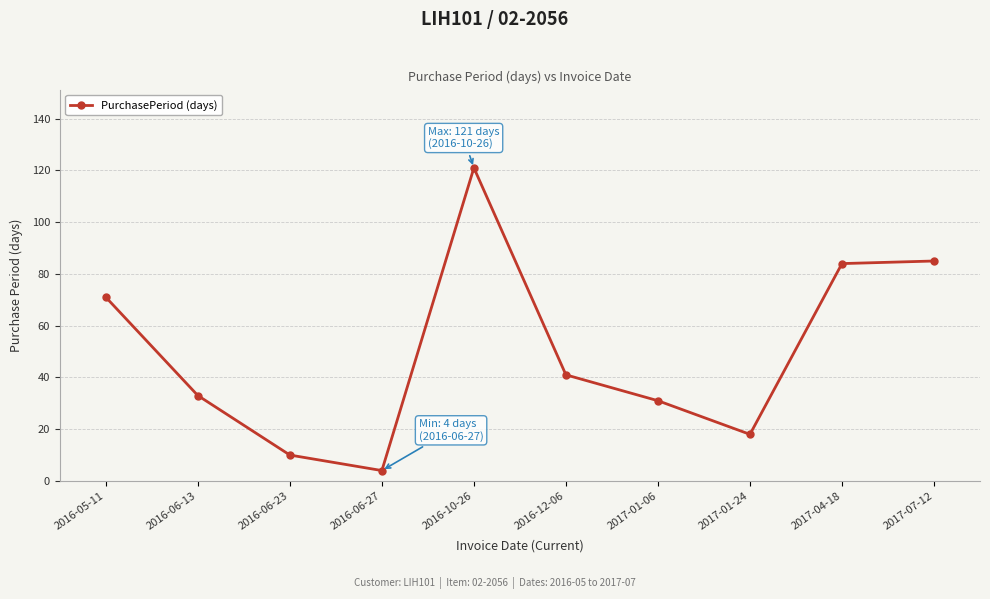

How many points are lower than both their immediate neighbors (excluding endpoints)?

2